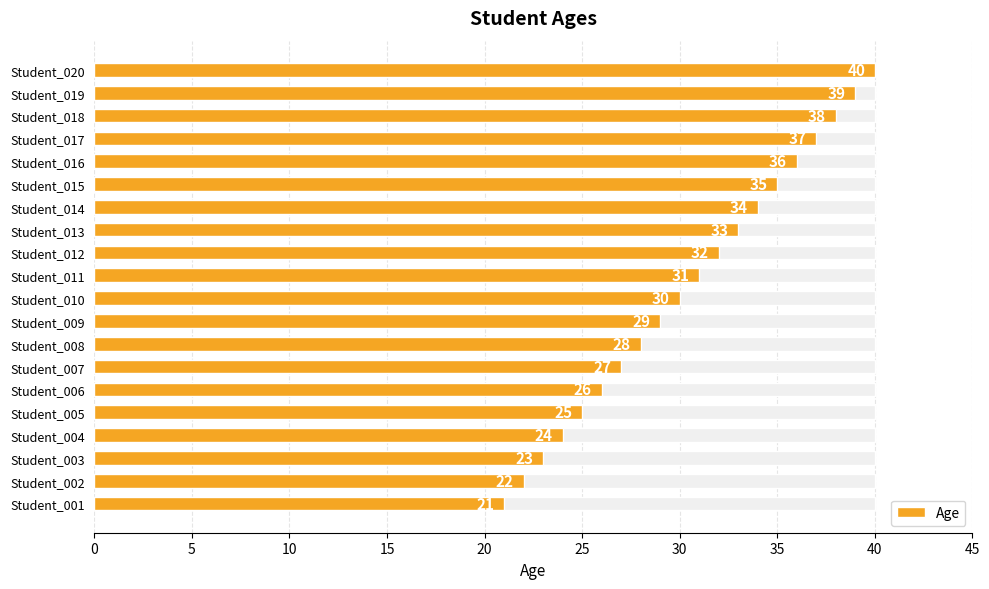

What is the greatest value displayed?

40